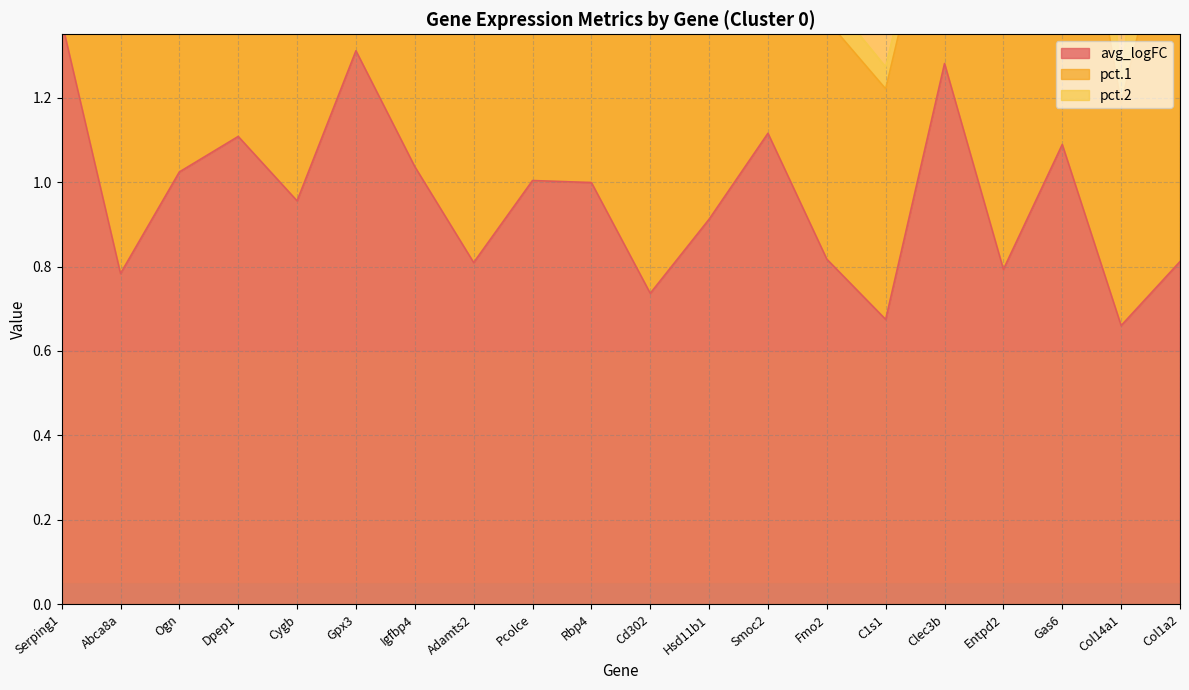

Which has a higher value, Col14a1 or C1s1?

C1s1